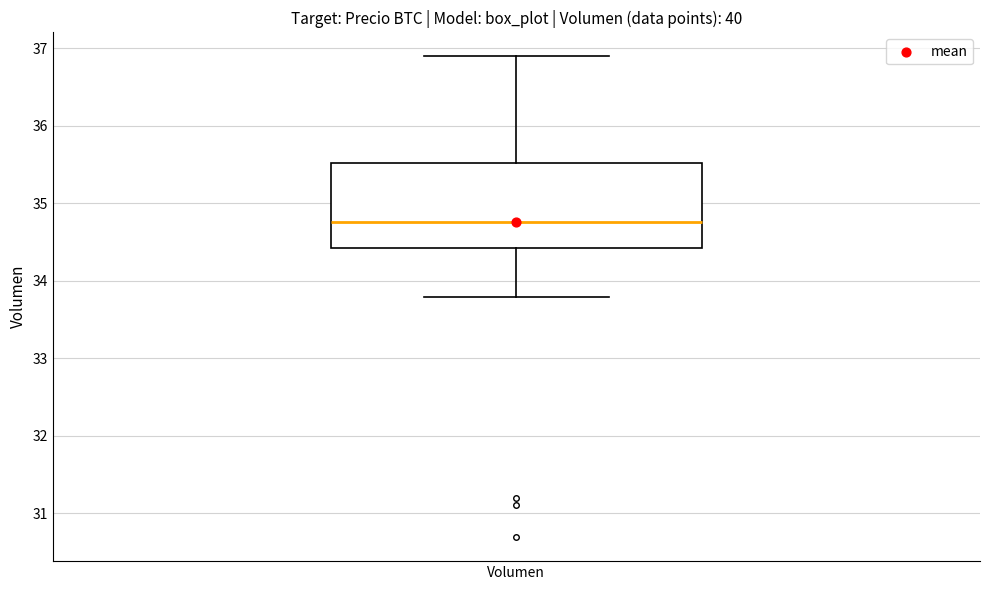

Where does the median line of the box for Volumen sit on the y-axis? The values are not printed on the chart, so give them approximately, as read against the axis.

34.8